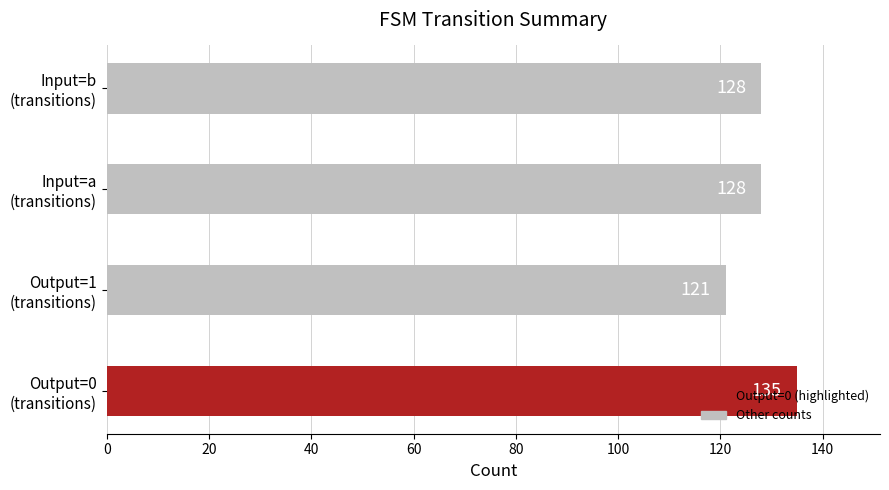

How many values are below 128?

1